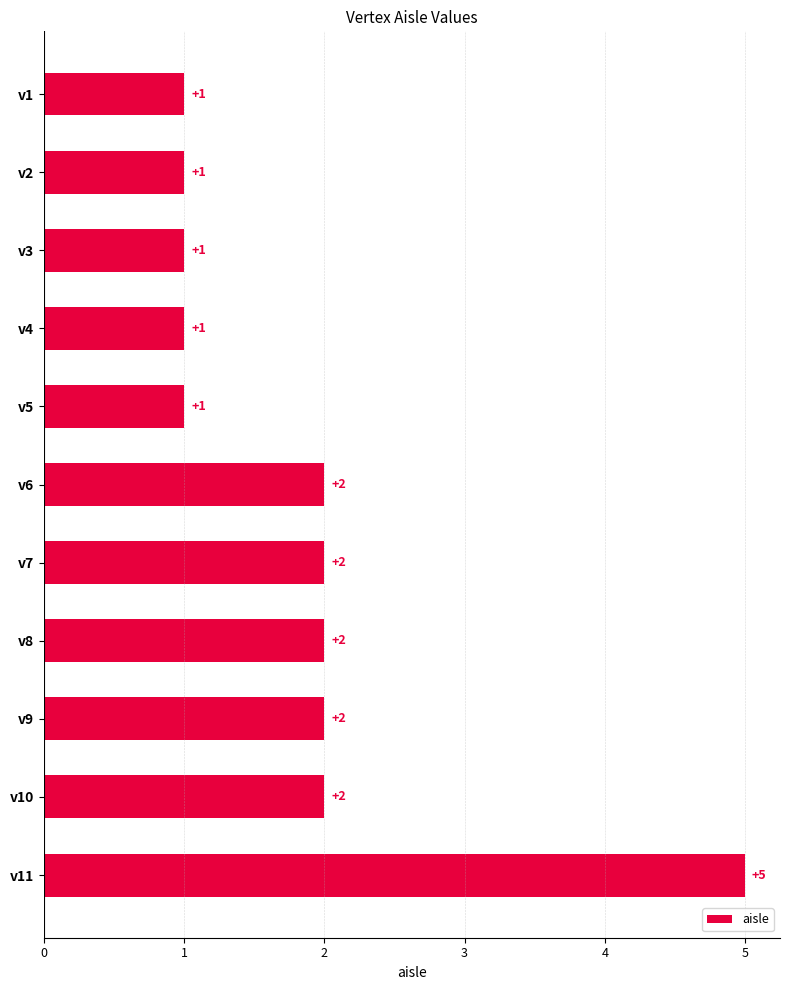

Which has a higher value, v4 or v7?

v7